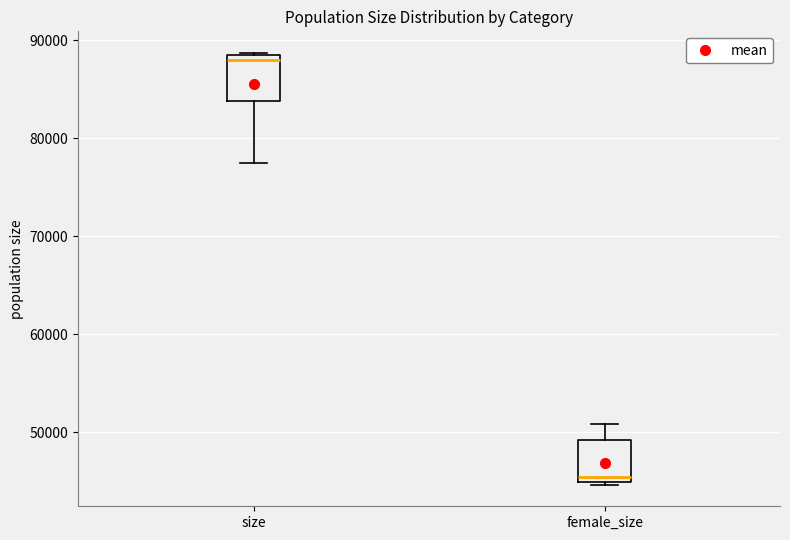

Where does the lower whisker of the box for size end on the y-axis? The values are not printed on the chart, so give them approximately, as read against the axis.

77000